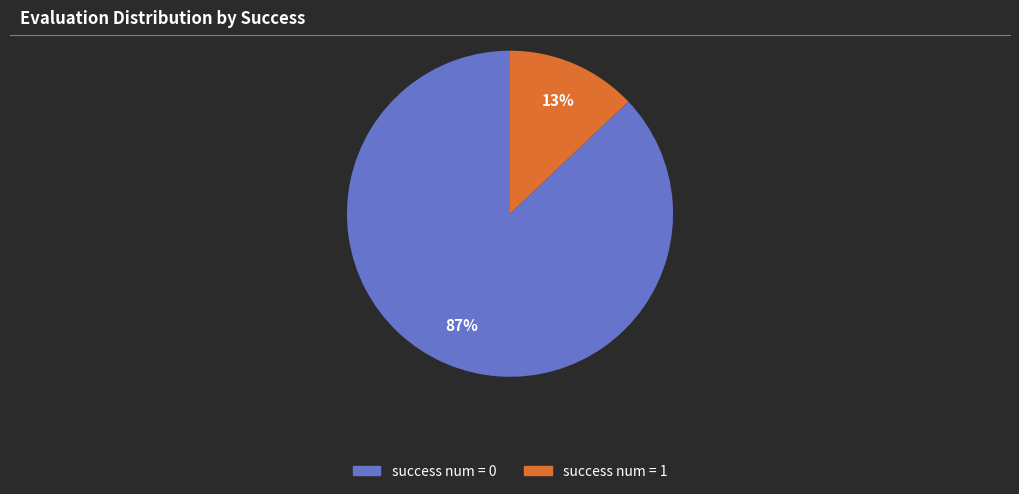

Between success num = 1 and success num = 0, which is larger?

success num = 0